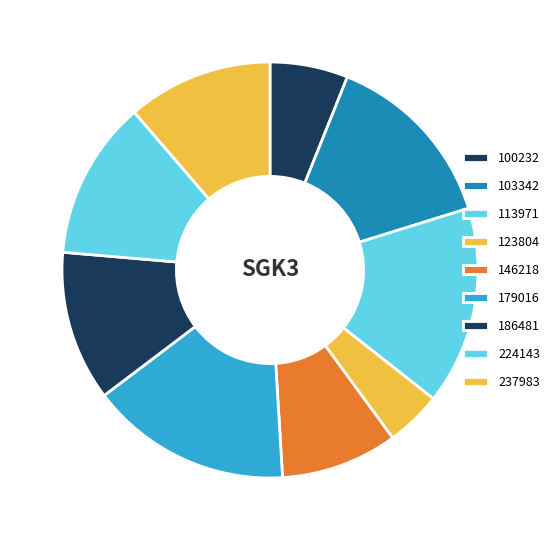

Count the number of slices in the pie.

9